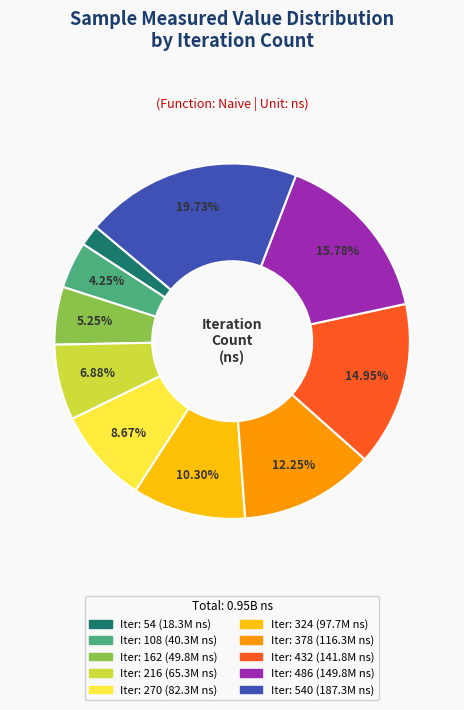

Is there any slice that represents more than half of the pie?

No